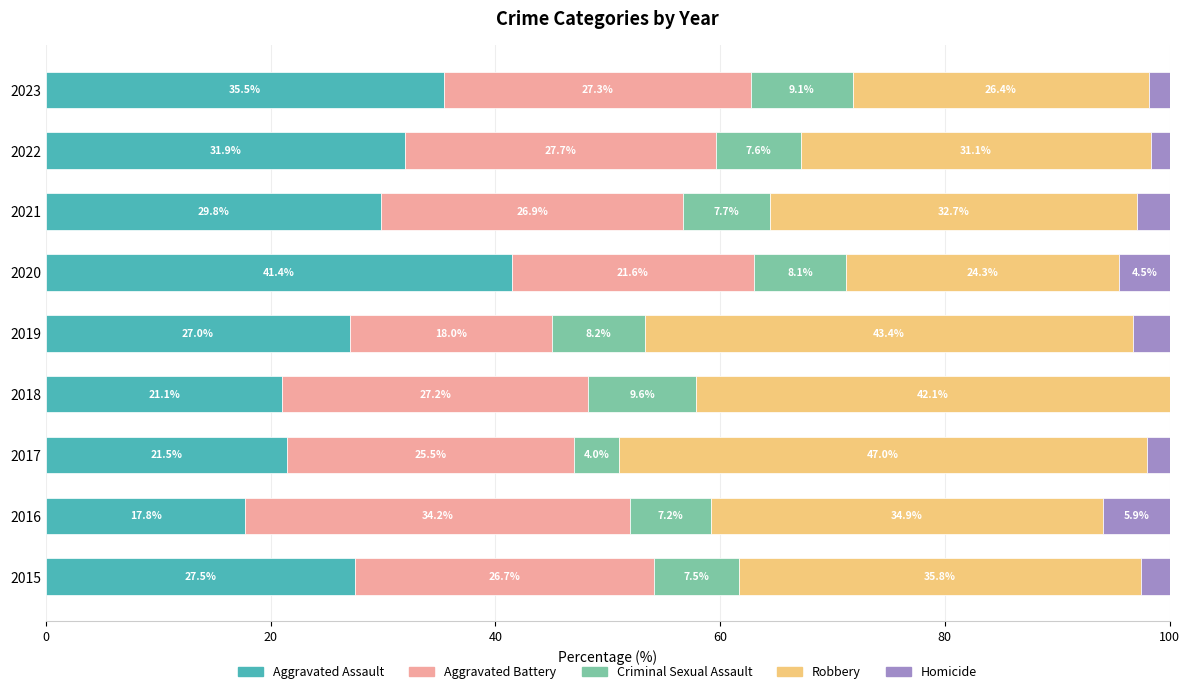

What is the total value across all series at 2017?

100.0